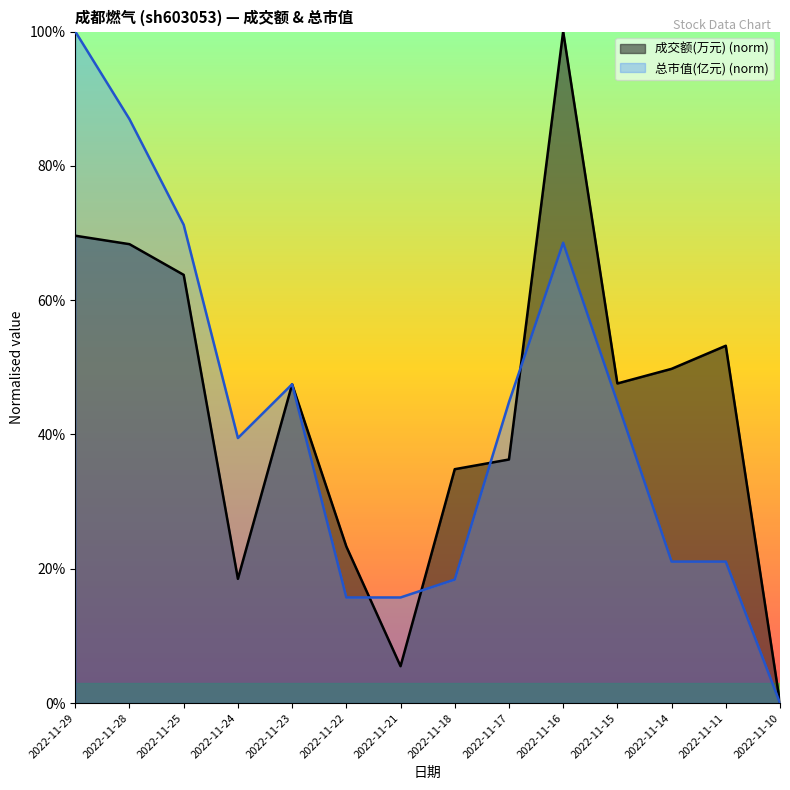

Reading left to right, list all the values displayed in this chart.

成交额(万元): 69.6	68.3	63.8	18.5	47.5	23.3	5.5	34.8	36.3	100.0	47.6	49.8	53.2	0.0
总市值(亿元): 100.0	86.9	71.2	39.5	47.5	15.7	15.7	18.4	44.8	68.5	44.8	21.1	21.1	0.0